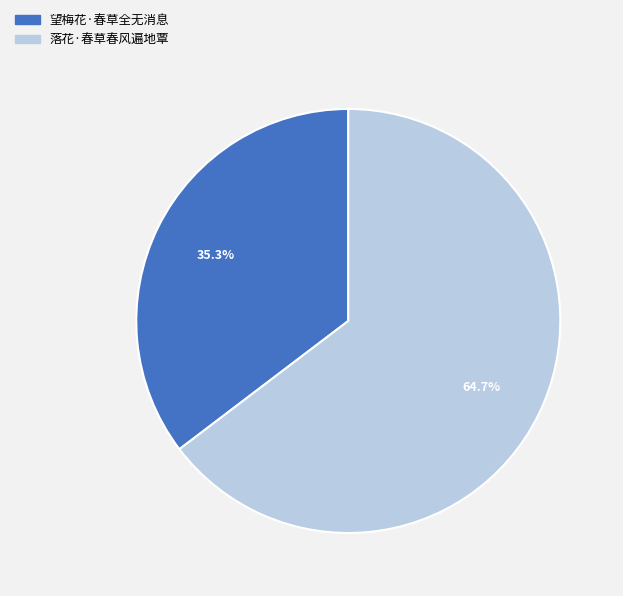

Rank the categories by value from lowest to highest.

望梅花·春草全无消息, 落花·春草春风遍地覃